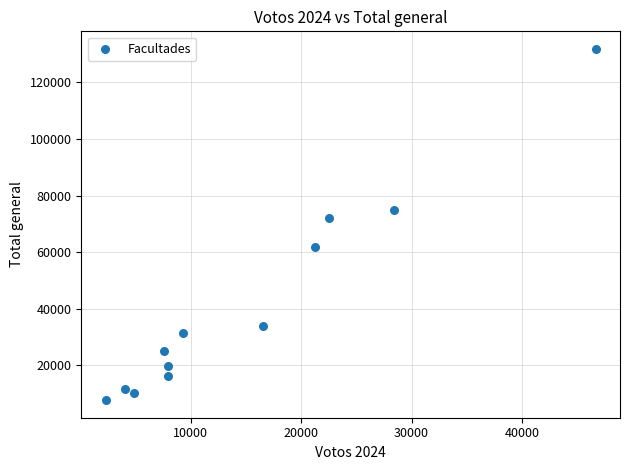

What is the range of Y values (max minus min)?

124110